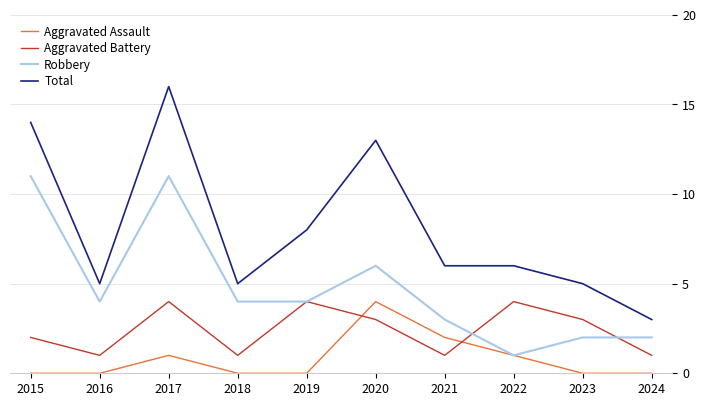

What is the approximate value of Aggravated Assault at 2021?

2